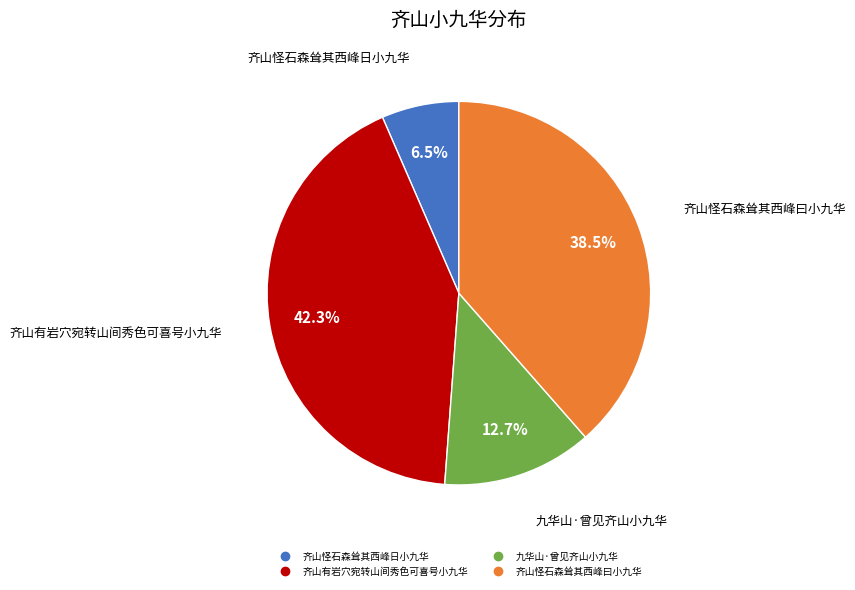

What percentage is the 九华山·曾见齐山小九华 slice, to the nearest percent?

13%